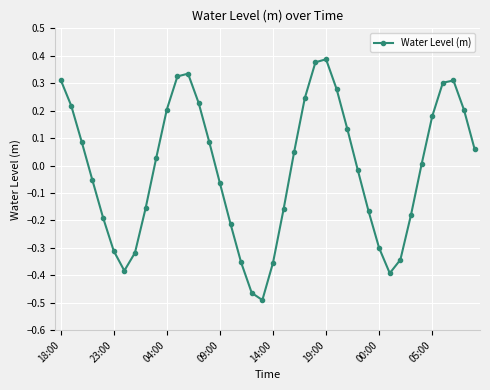

How many interior local peaks (higher than both neighbors) does the data have?

3